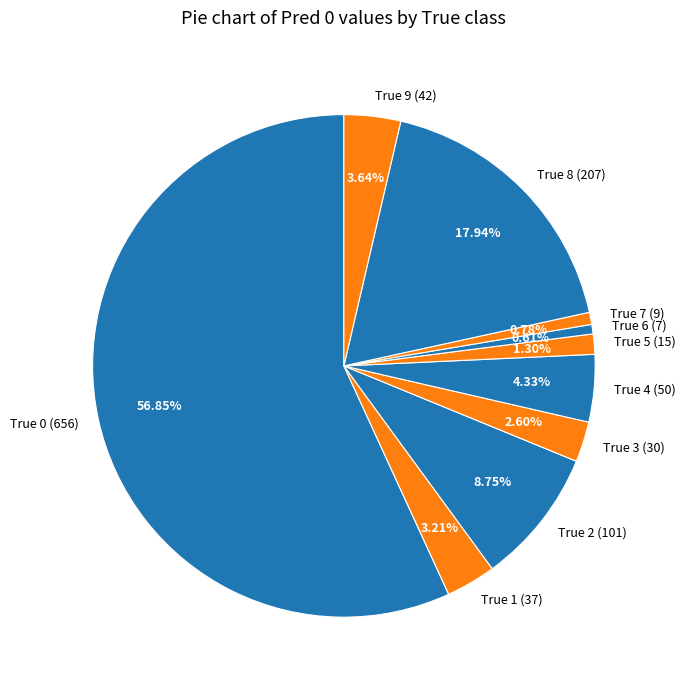

Count the number of slices in the pie.

10